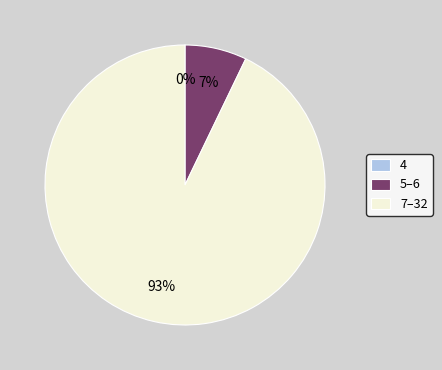

True or false: 7–32 accounts for 81% of the total.

False